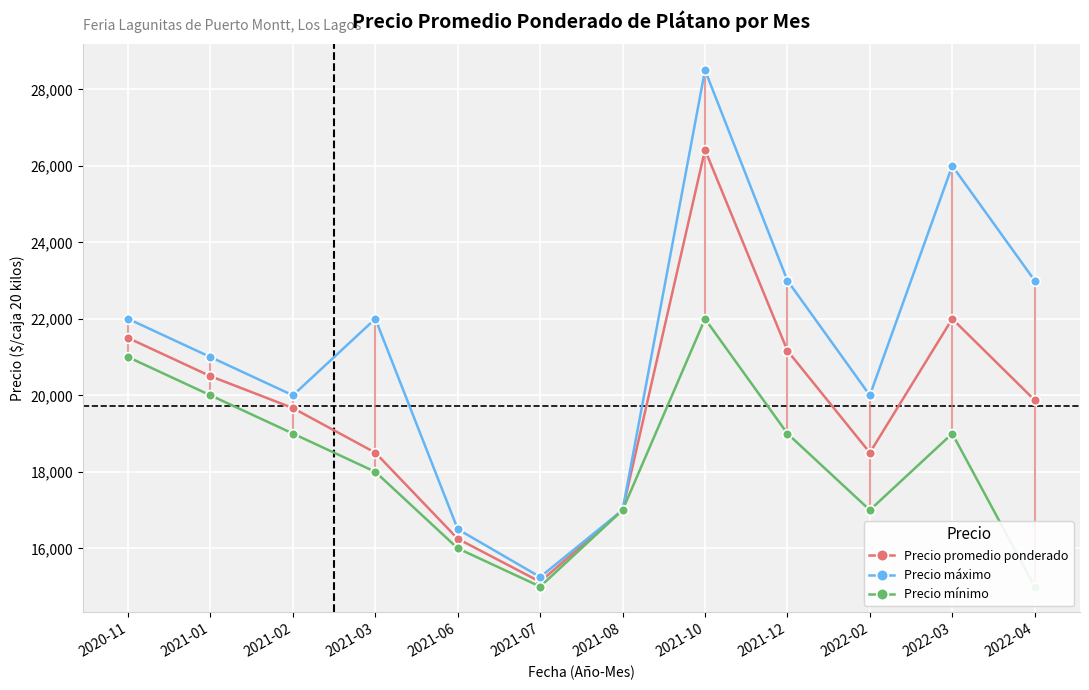

The Precio promedio ponderado series shows 19667 at 2021-02. True or false?

True